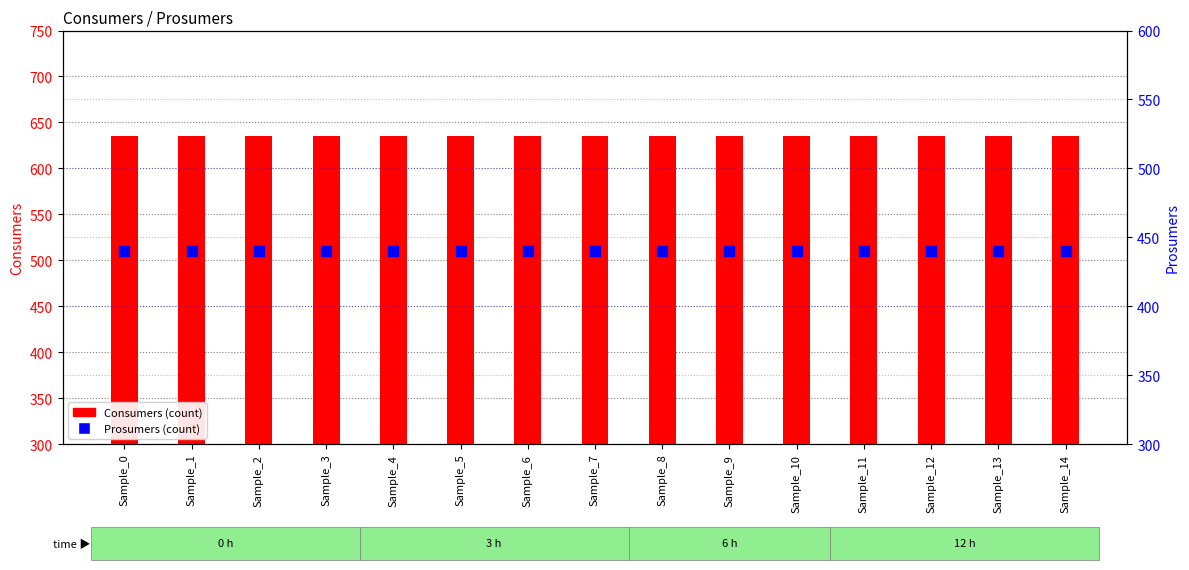

Which series reaches the maximum Y coordinate?

Consumers